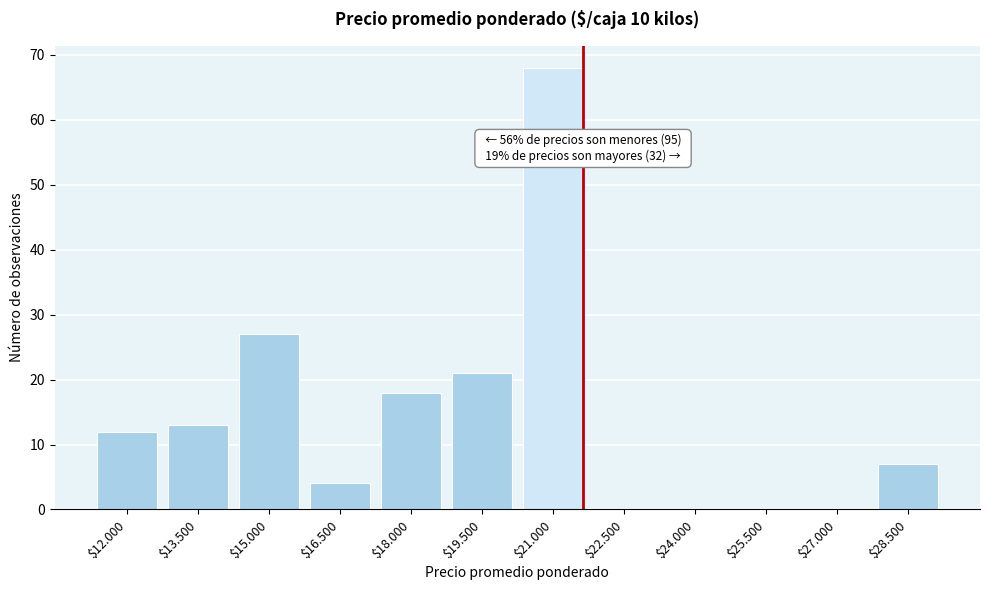

Read the value at $28.500, to the nearest 5.

5